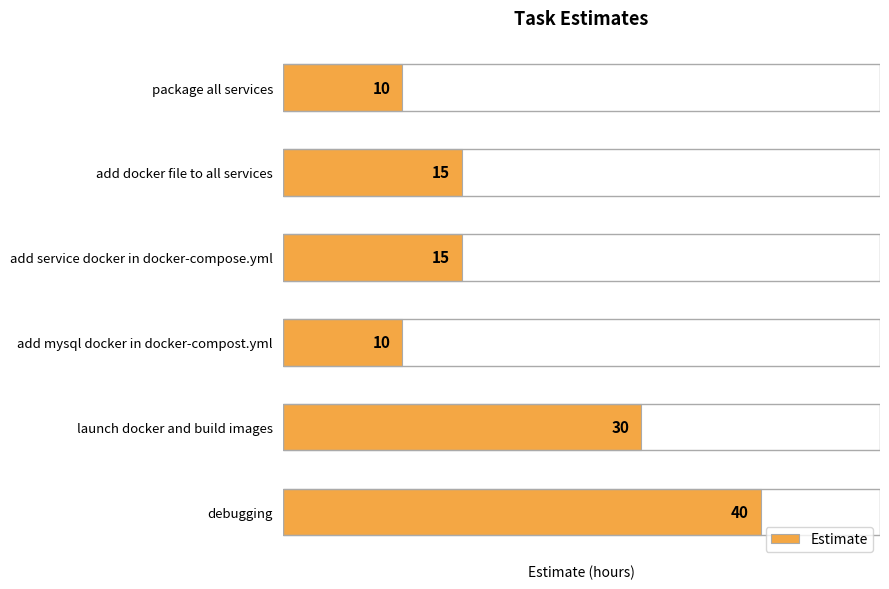

What is the sum of all values?

120